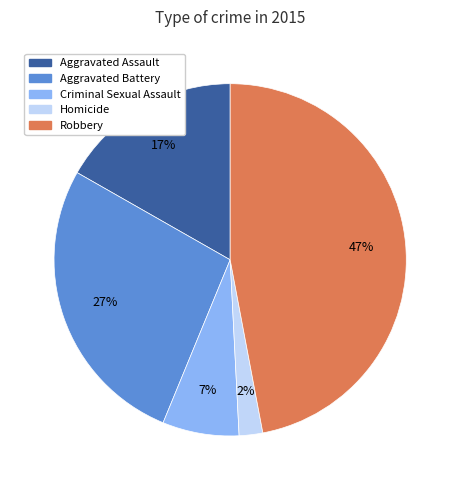

To the nearest percent, what portion does Homicide represent?

2%